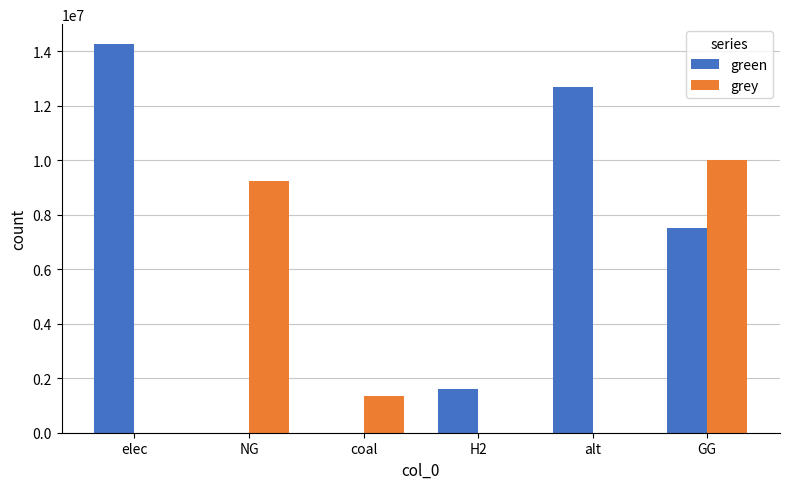

Reading right to left, list all the values displayed in this chart.

green: 7500000.0	12693297.0	1615888.4	0.0	0.0	14281617.4
grey: 10000000.0	0.0	0.0	1359567.2	9253580.8	0.0